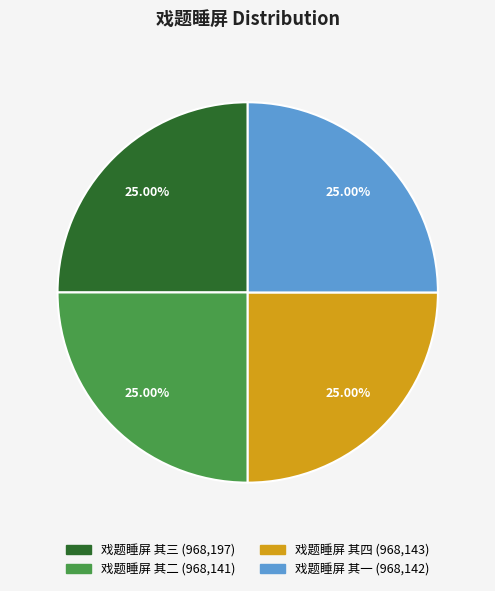

How much of the chart is everything except 戏题睡屏 其三?

75.0%